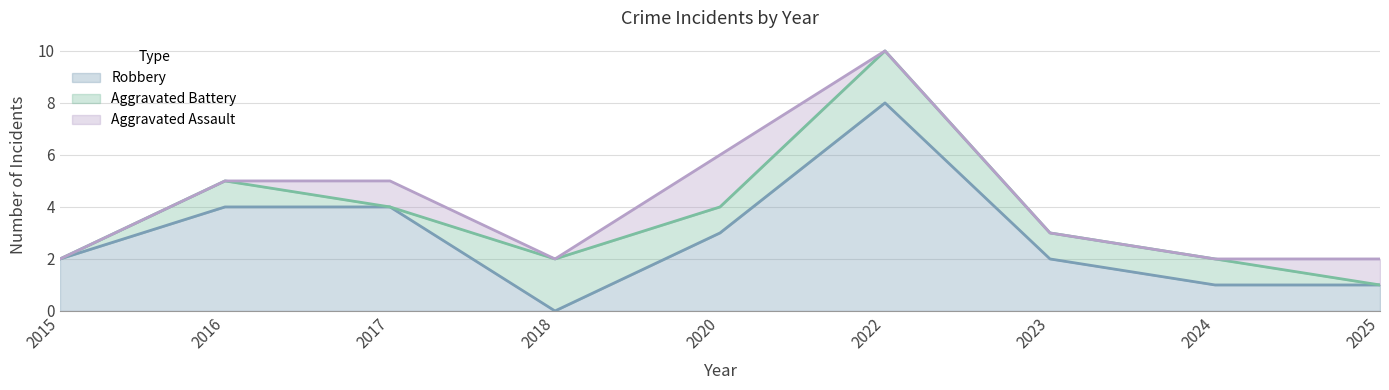

Reading right to left, what are all the values shown in this chart?

Aggravated Assault: 1	0	0	0	2	0	1	0	0
Aggravated Battery: 0	1	1	2	1	2	0	1	0
Robbery: 1	1	2	8	3	0	4	4	2